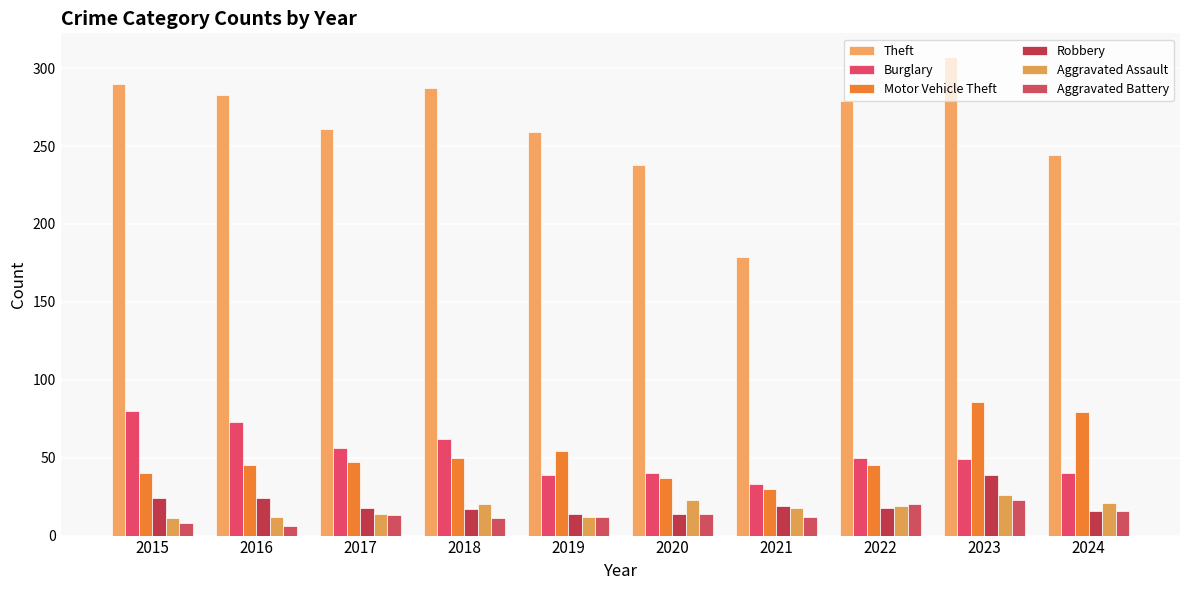

Which series has the largest range (max minus min)?

Theft